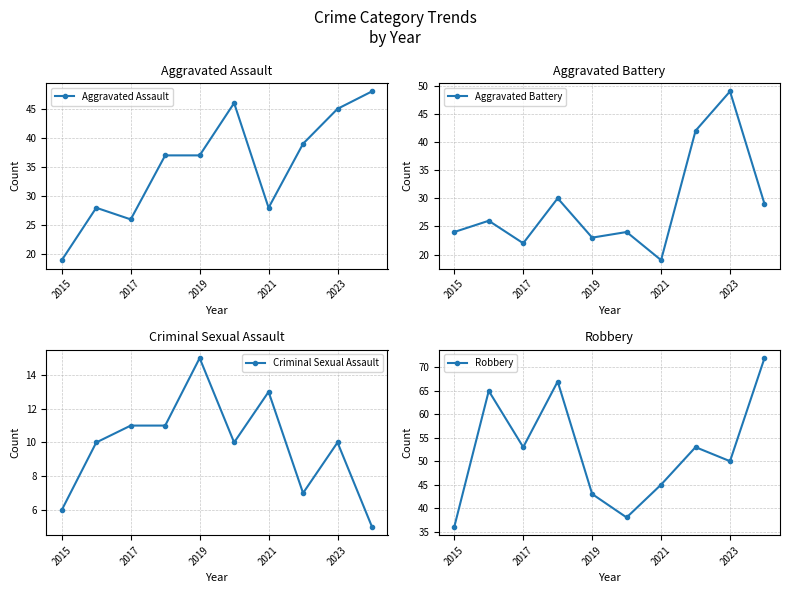

What is the difference between the second highest and second lowest values in the Aggravated Assault series?

20